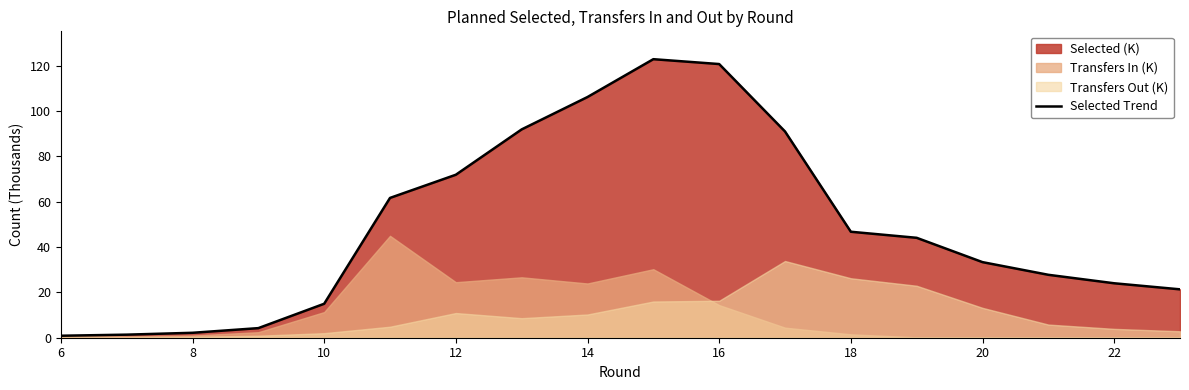

The value of Selected Trend at 12 is 71.9. True or false?

True